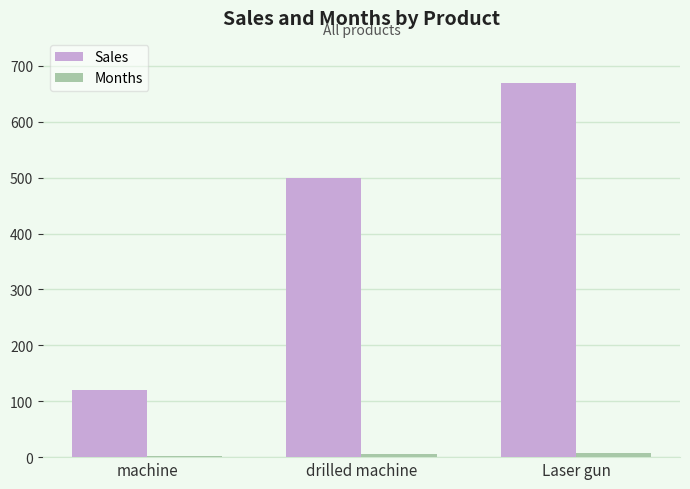

At which category is the sum across all series the highest?

Laser gun